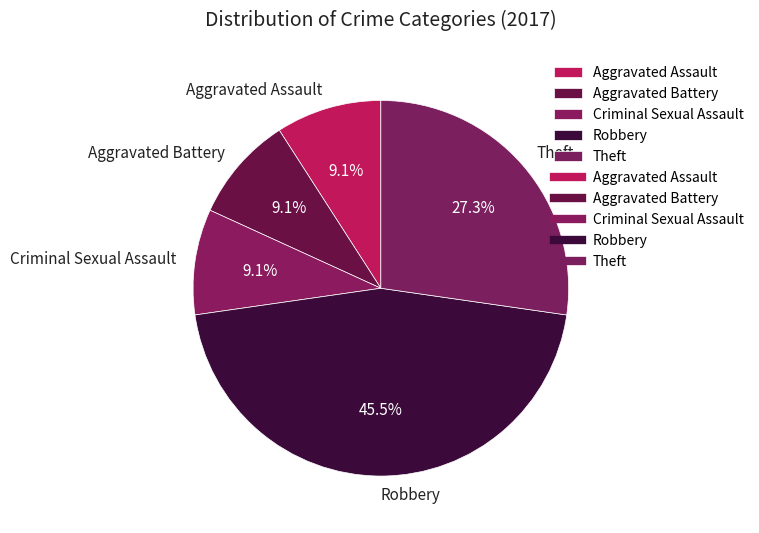

Which slice is the largest?

Robbery